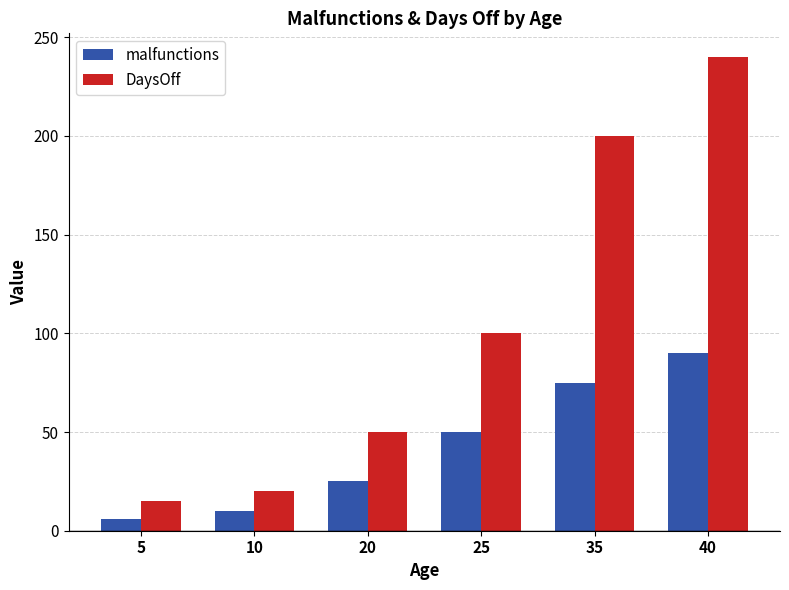

The value of DaysOff at 5 is 26. True or false?

False